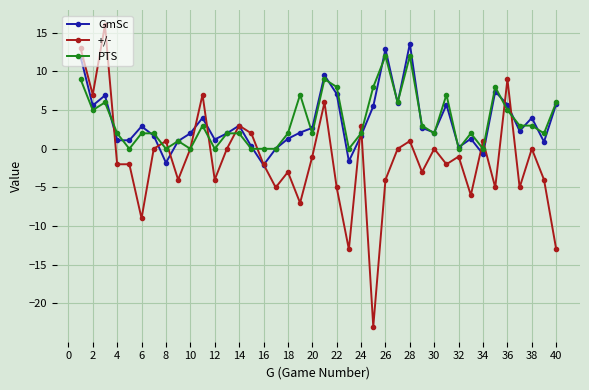

What is the value of the GmSc point at the 19th from the left?

2.1